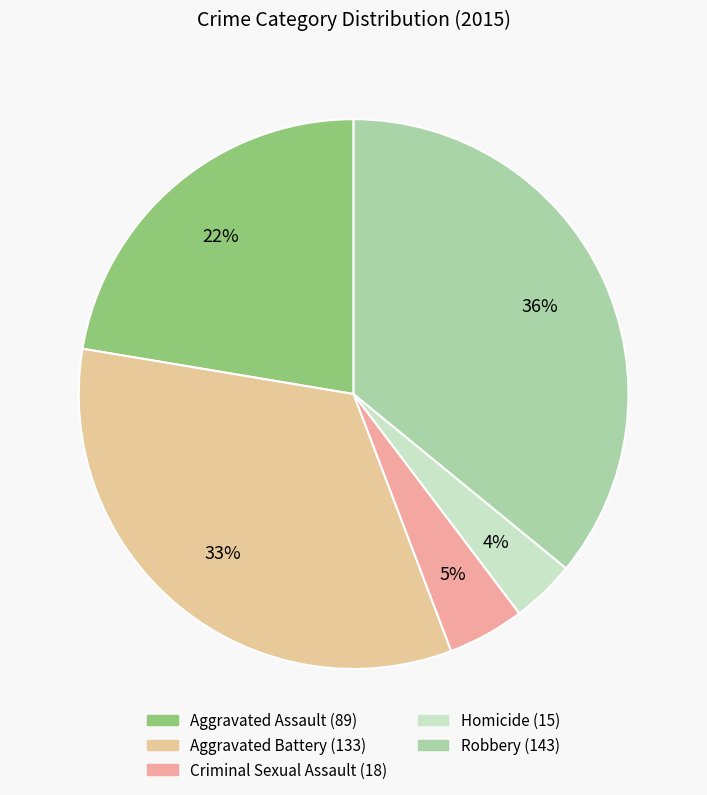

How many slices are in this pie chart?

5